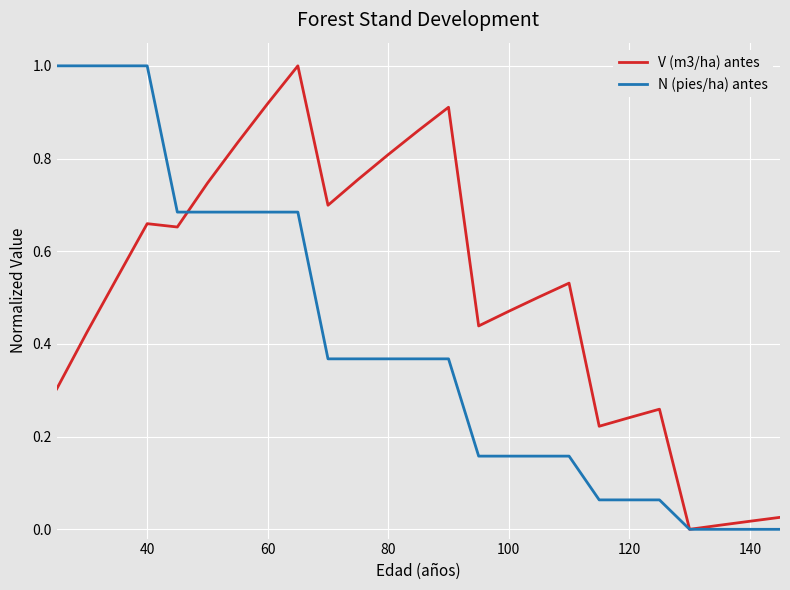

True or false: V (m3/ha) antes has more than 0 points higher than both neighbors.

True